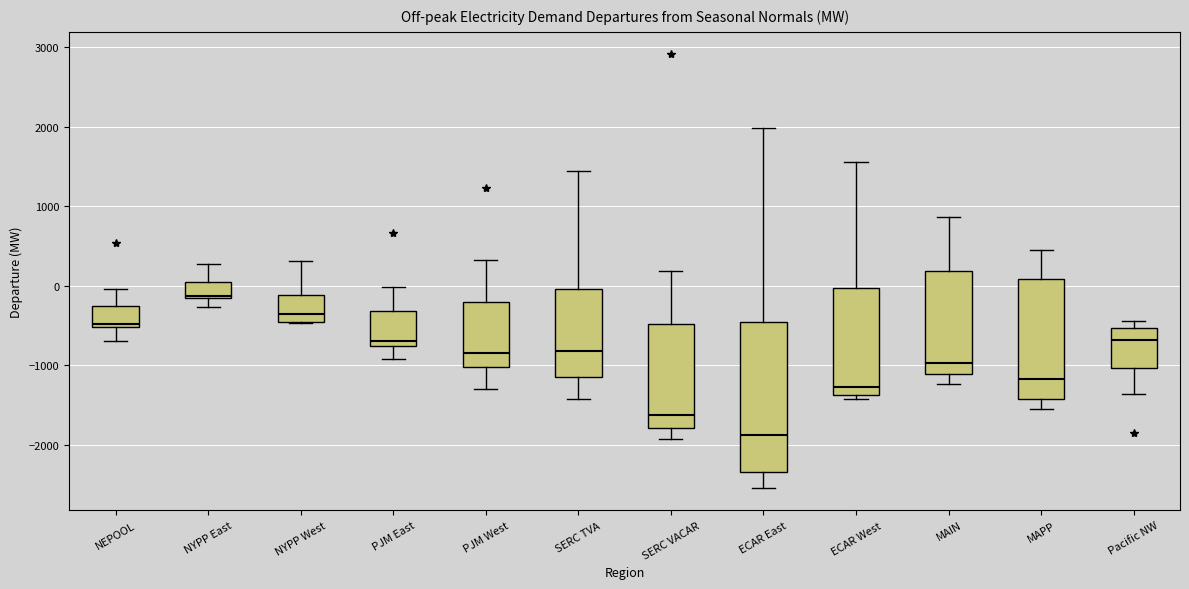

Which box has the lowest median line?

ECAR East